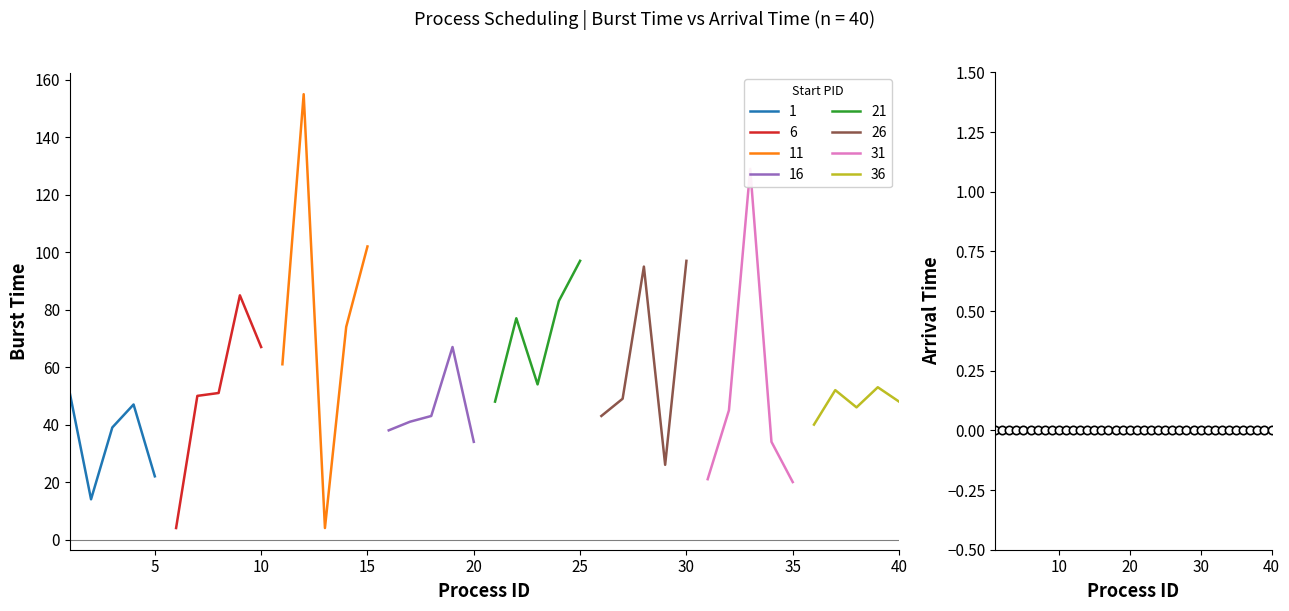

Is the value of Arrival Time at 10 greater than the value of Burst Time at 22?

No